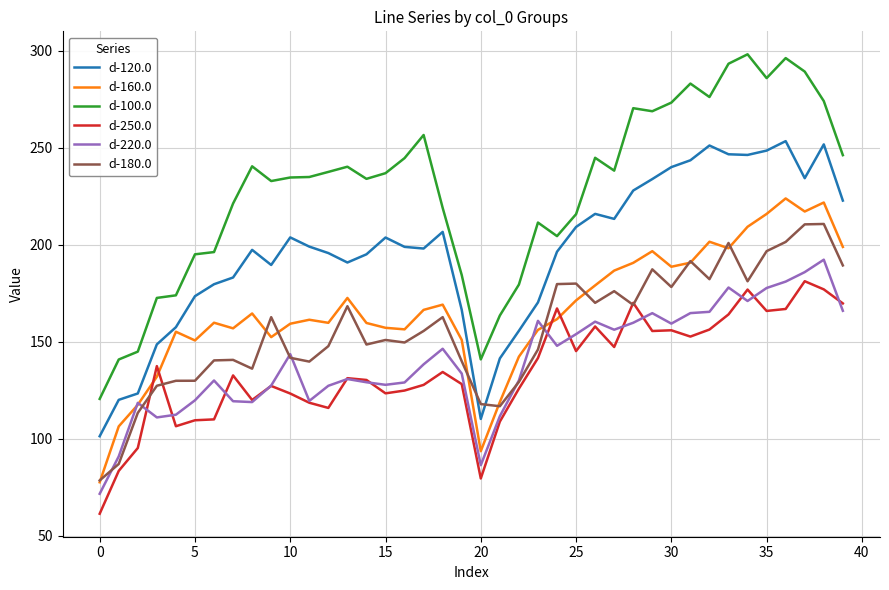

How many intersections are there between d-160.0 and d-250.0?

4